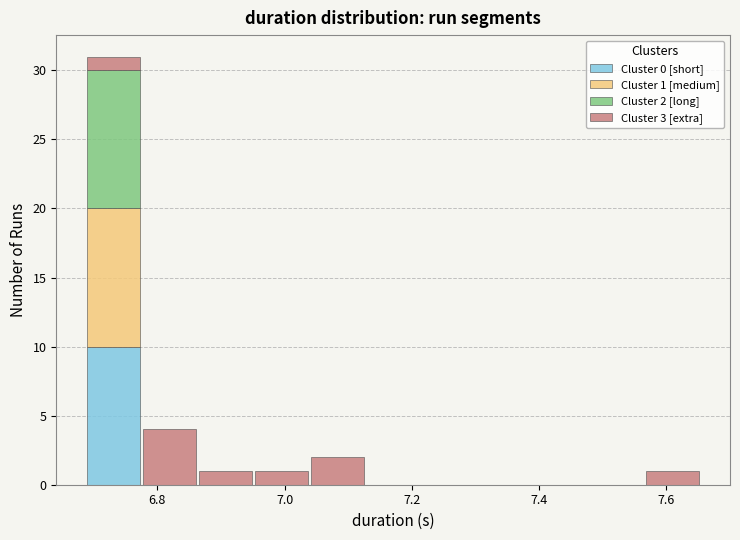

Which range on the x-axis has the tallest stacked bar (by total height)?

6.68 to 6.78